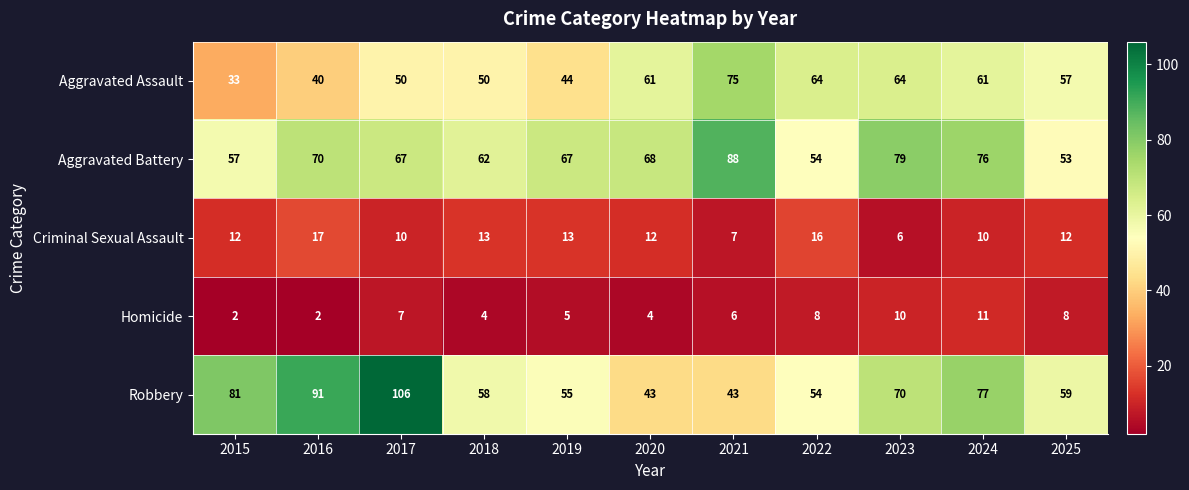

Which label corresponds to the largest value in the chart?

2017